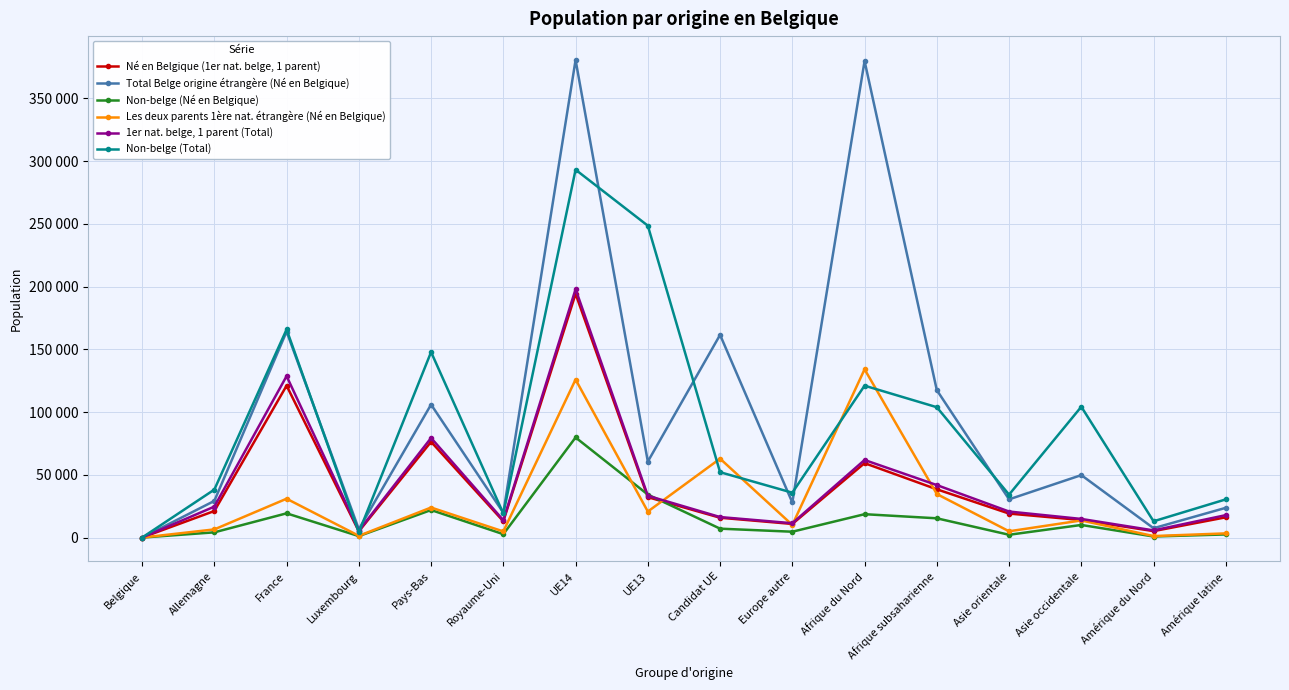

Does the chart have visible grid lines?

Yes